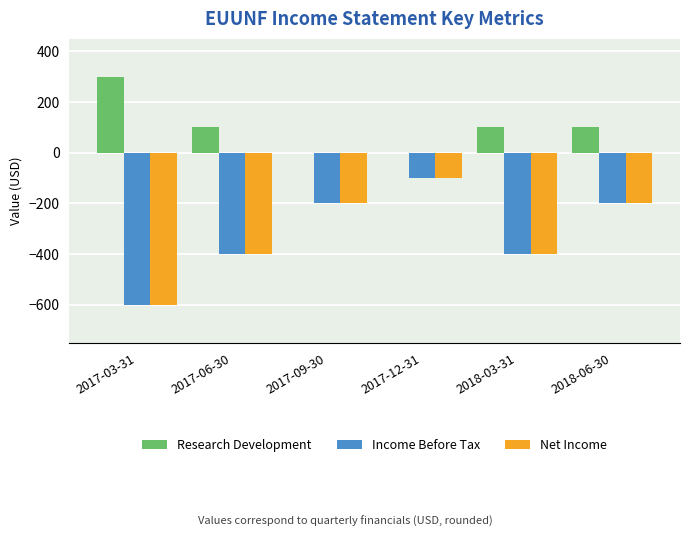

Is it true that Net Income equals -600 at 2017-03-31?

True